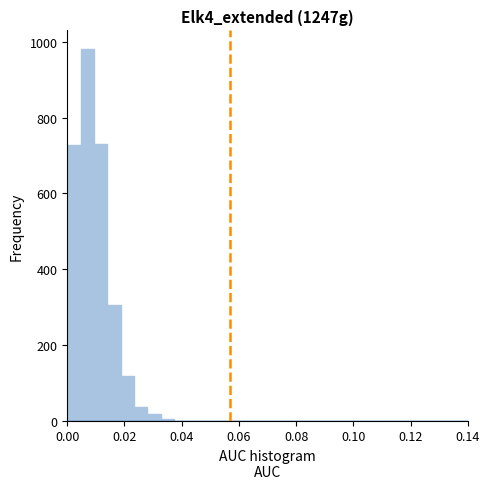

Read against the x-axis, roughly where is the centre of the tallest bar?

0.008